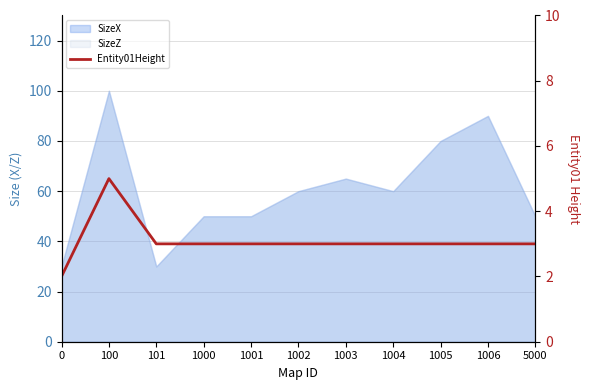

Count the values in the range 3 to 4.

9